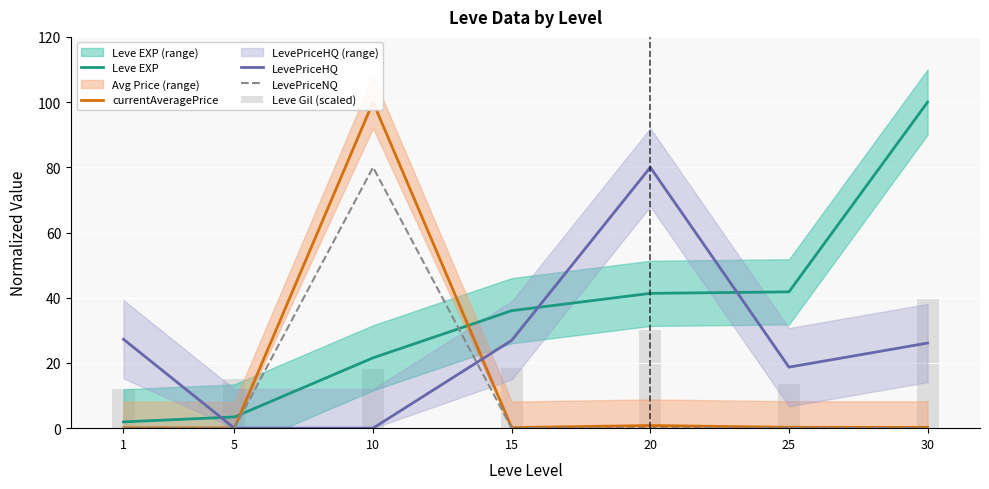

Which series changed the most between 20 and 30?

Leve EXP